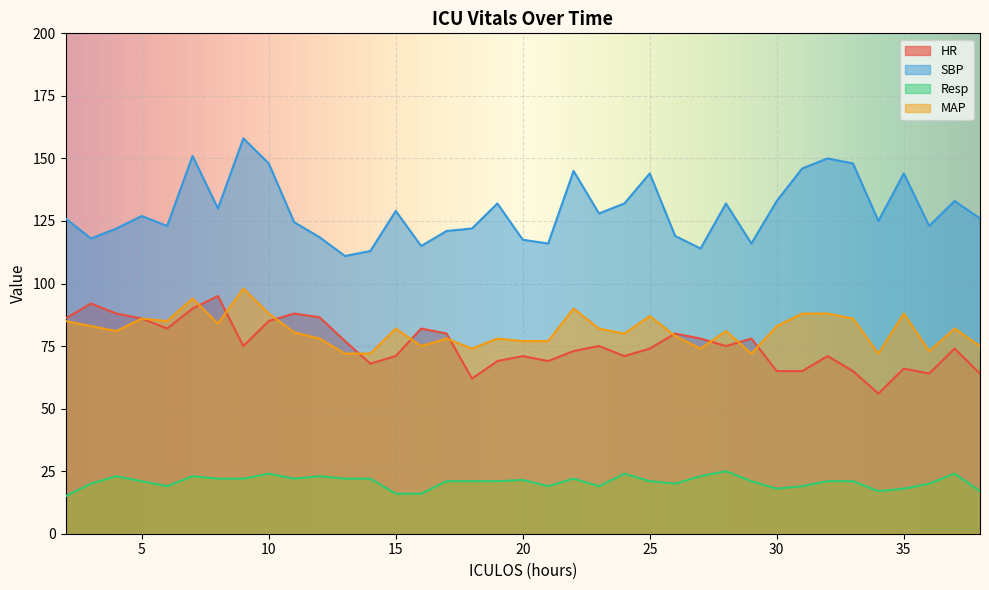

Which has a higher value, 12 or 7?

7